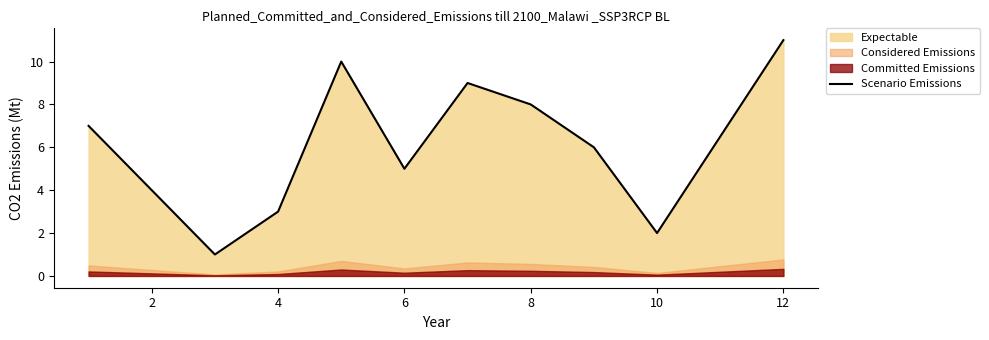

What is the maximum value for Scenario Emissions?

11